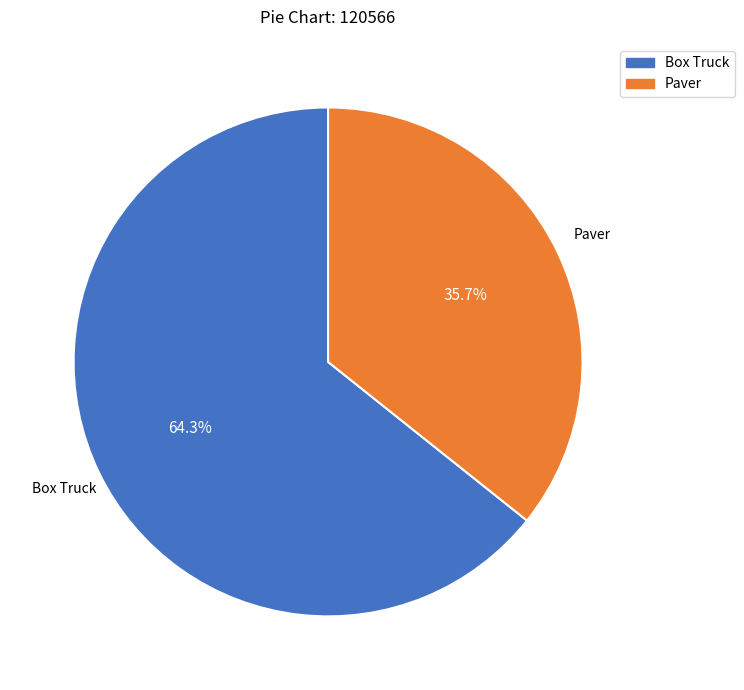

Is Paver the majority of the pie?

No